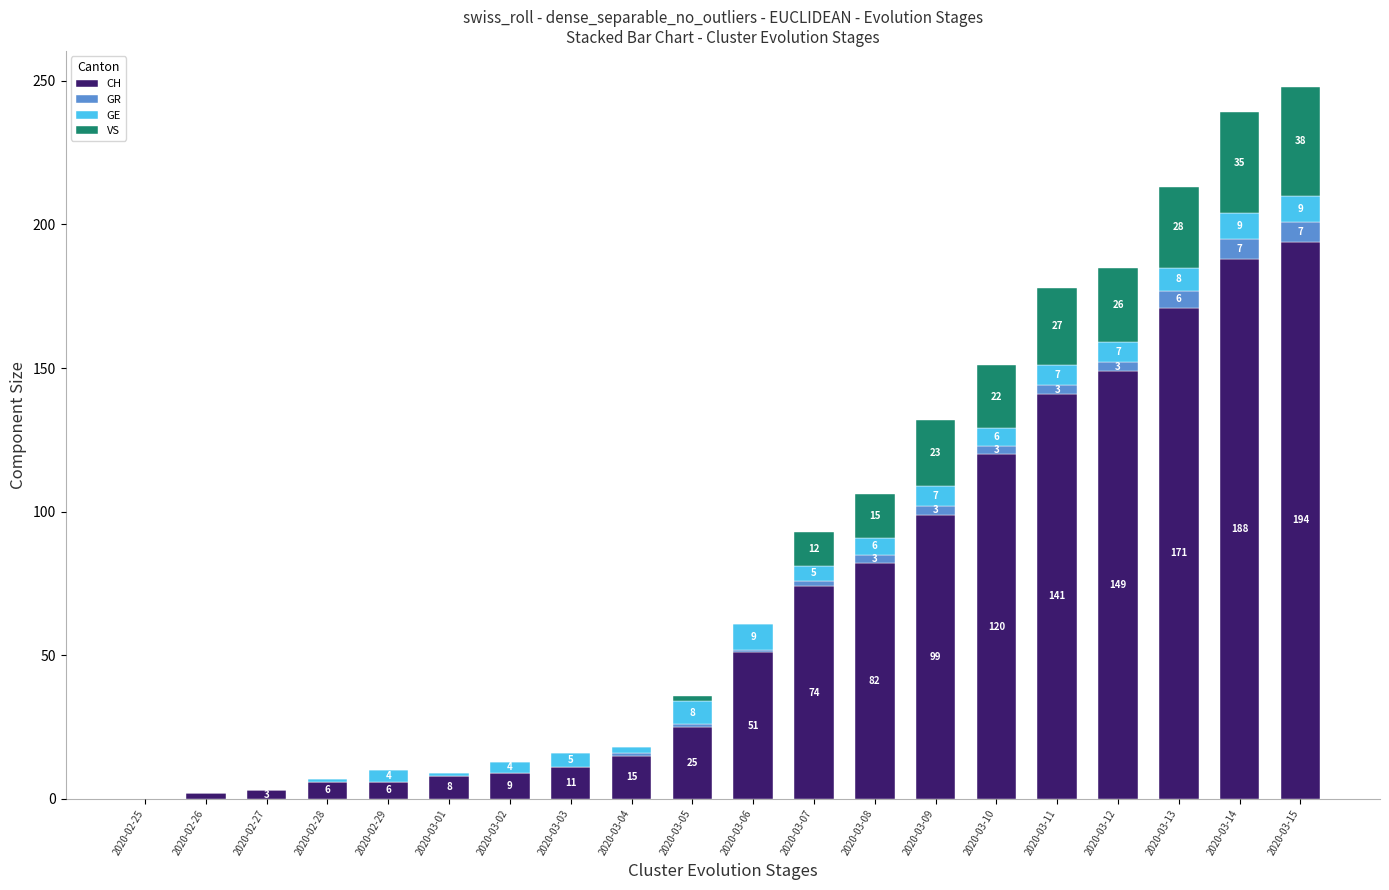

True or false: CH has a value of 331 at 2020-03-15.

False